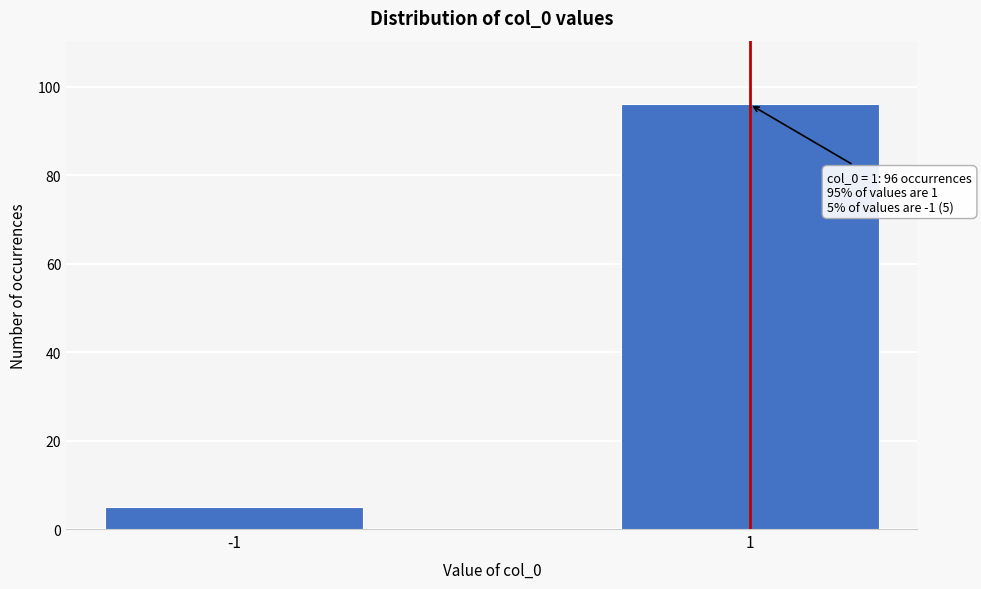

Reading left to right, what are all the values shown in this chart?

5	96